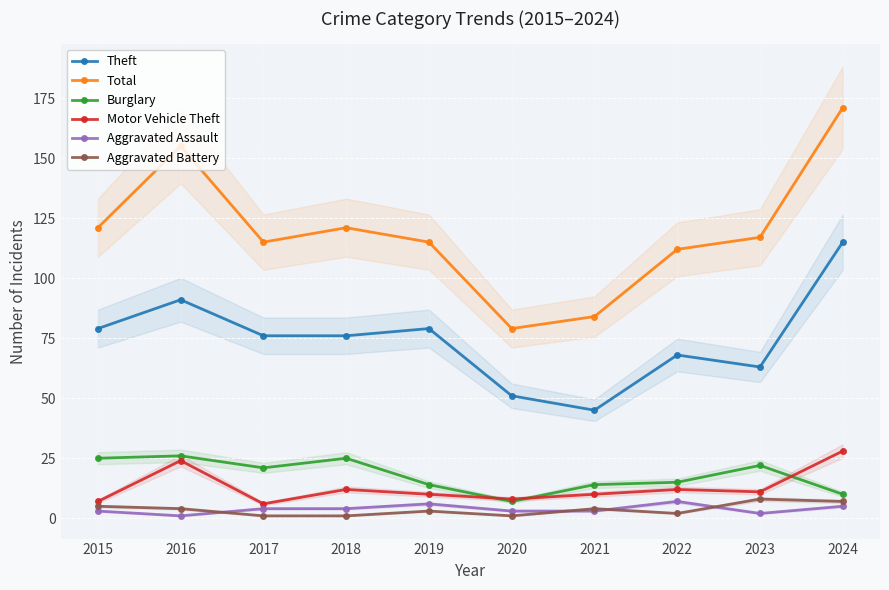

What are all the series names shown in the legend?

Theft, Total, Burglary, Motor Vehicle Theft, Aggravated Assault, Aggravated Battery